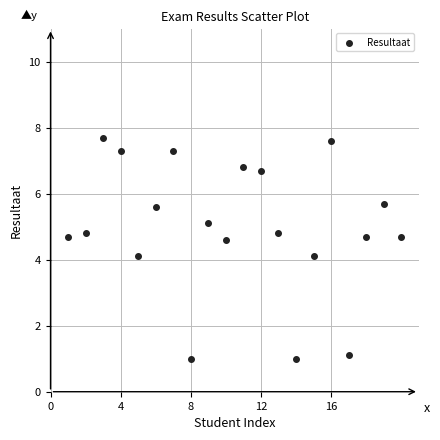

What is the range of X values (max minus min)?

19.0